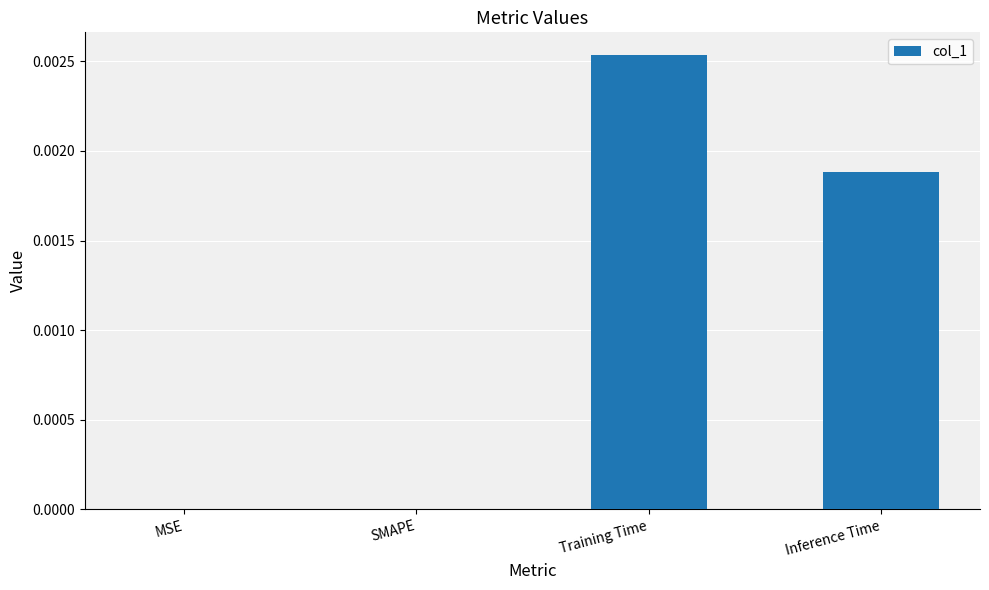

How many series are shown in this chart?

1